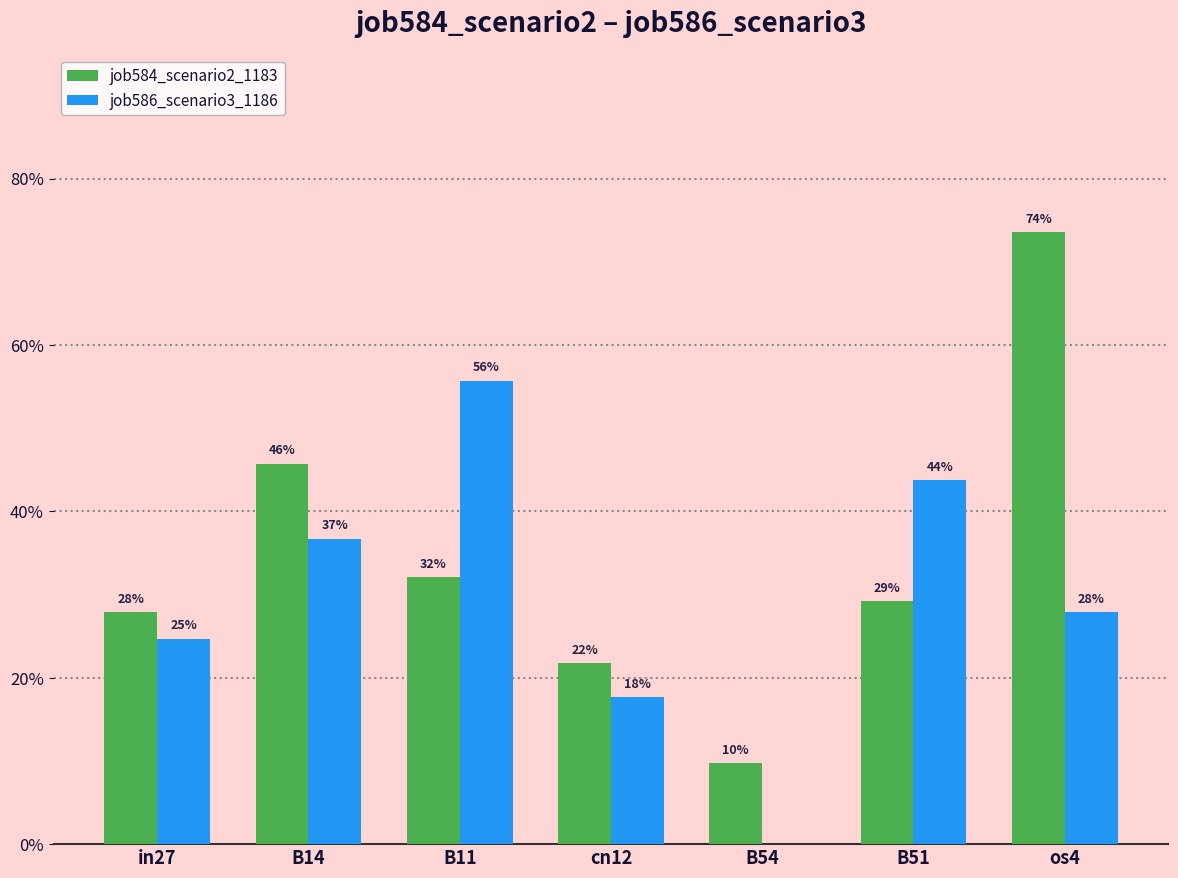

Is it true that job584_scenario2_1183 equals 0.3 at in27?

True